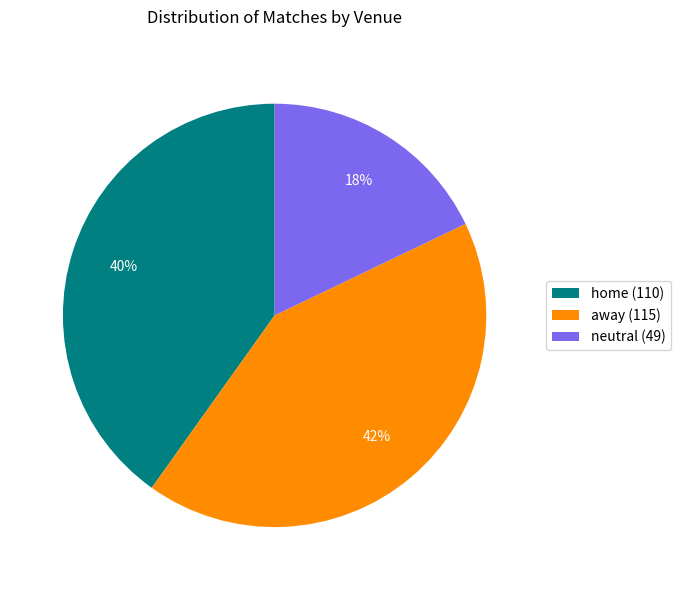

Combined, do neutral (49) and away (115) account for over 50%?

Yes